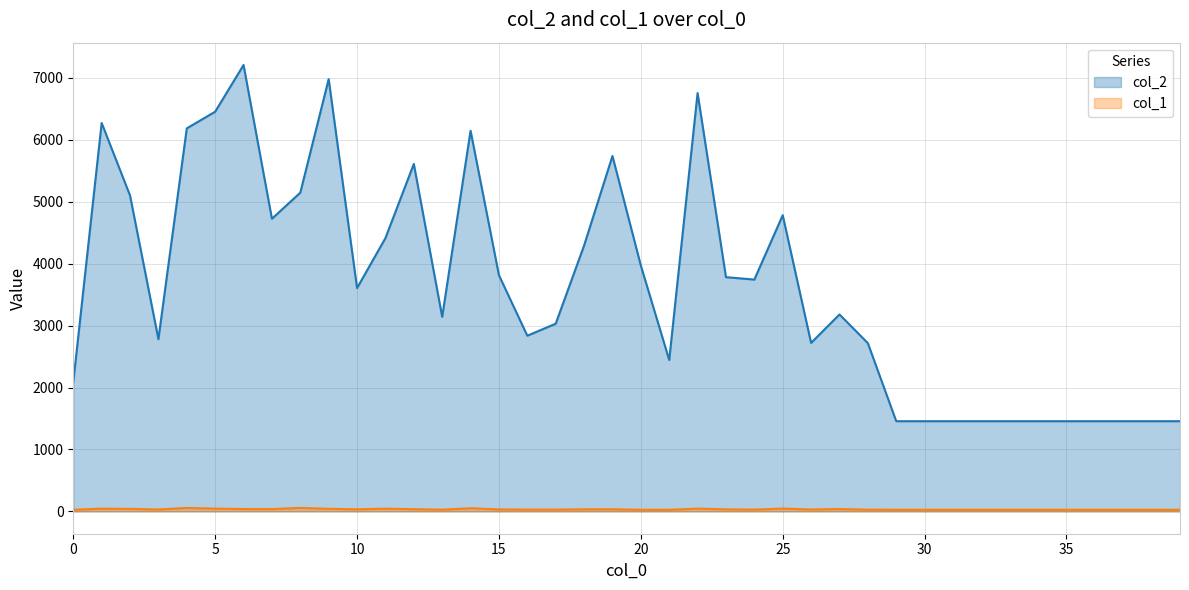

At how many categories does at least one series exceed 6543?

3